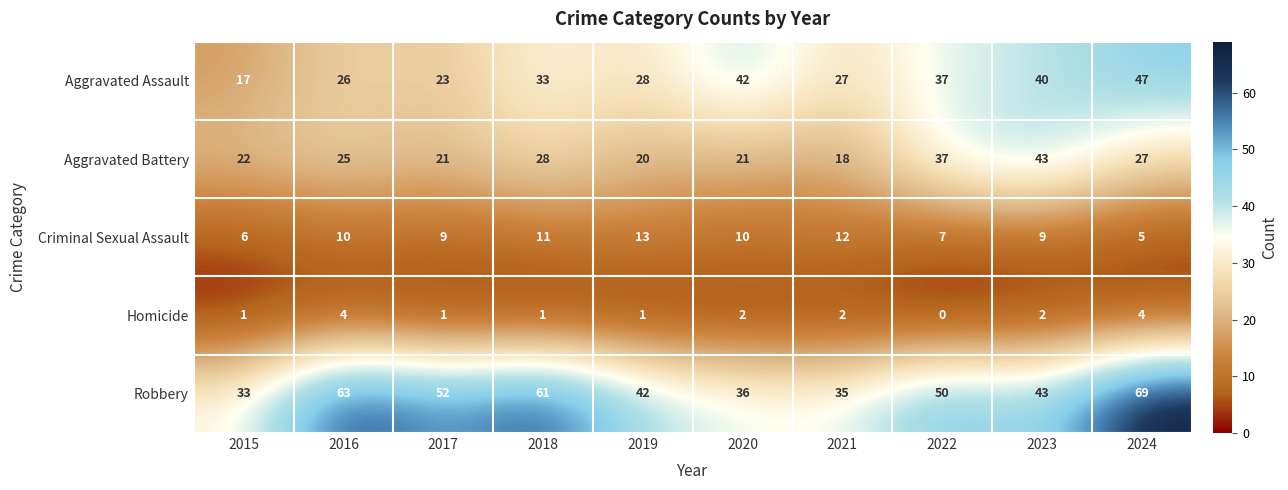

What is the difference between the highest and lowest values at 2023?

41